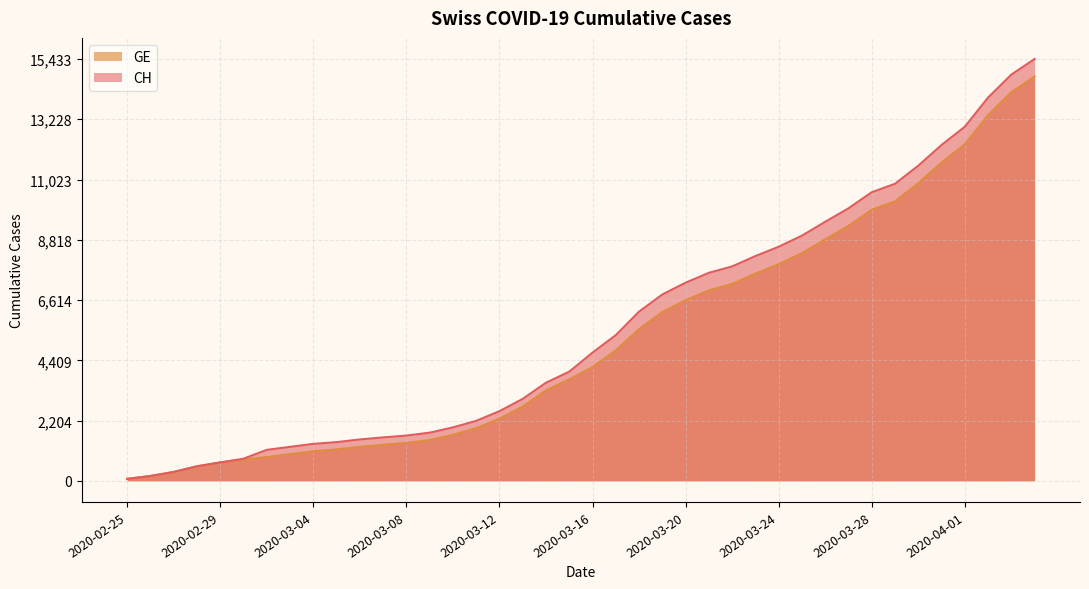

True or false: GE has a value of 9327 at 2020-03-27.

True